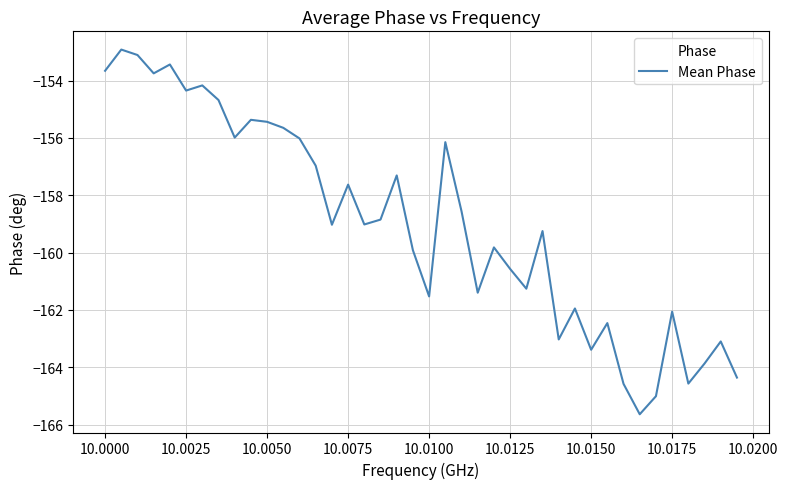

How many series are shown in this chart?

1